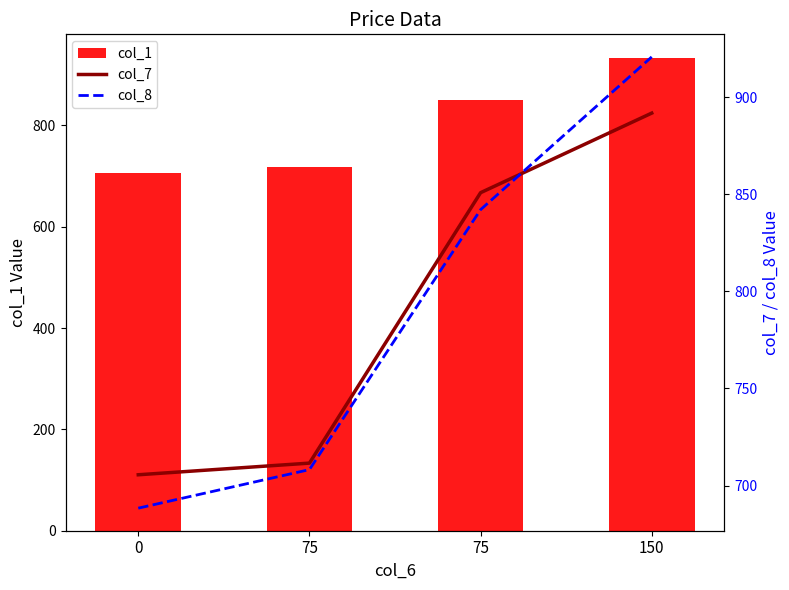

Reading left to right, what are all the values shown in this chart?

col_1: 0=705.5	75=717.5	75=850.9	150=932.9
col_7: 0=705.5	75=711.5	75=850.9	150=891.9
col_8: 0=688.4	75=708.2	75=842.1	150=920.8